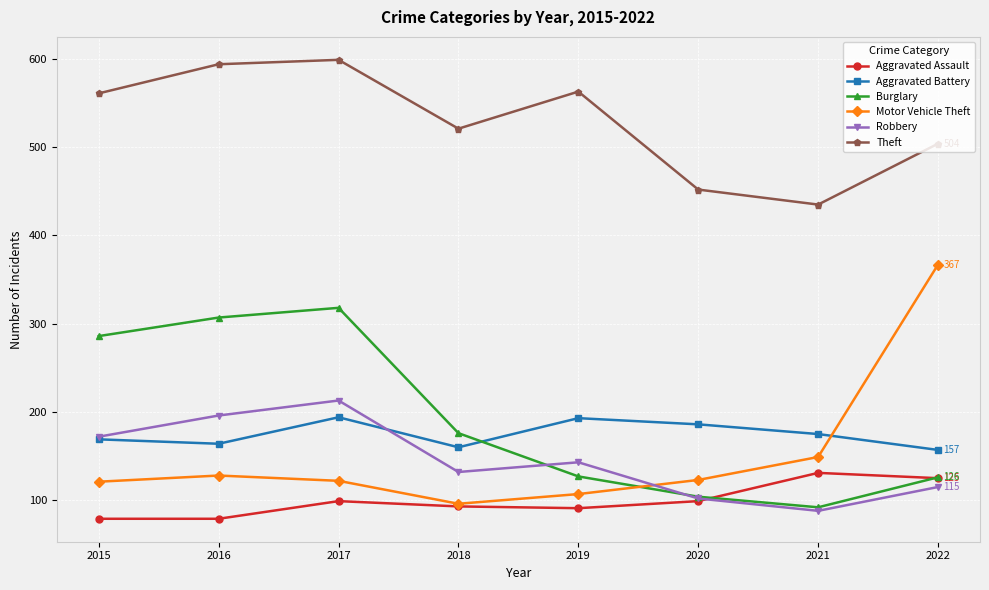

How many lines are shown in the chart?

6